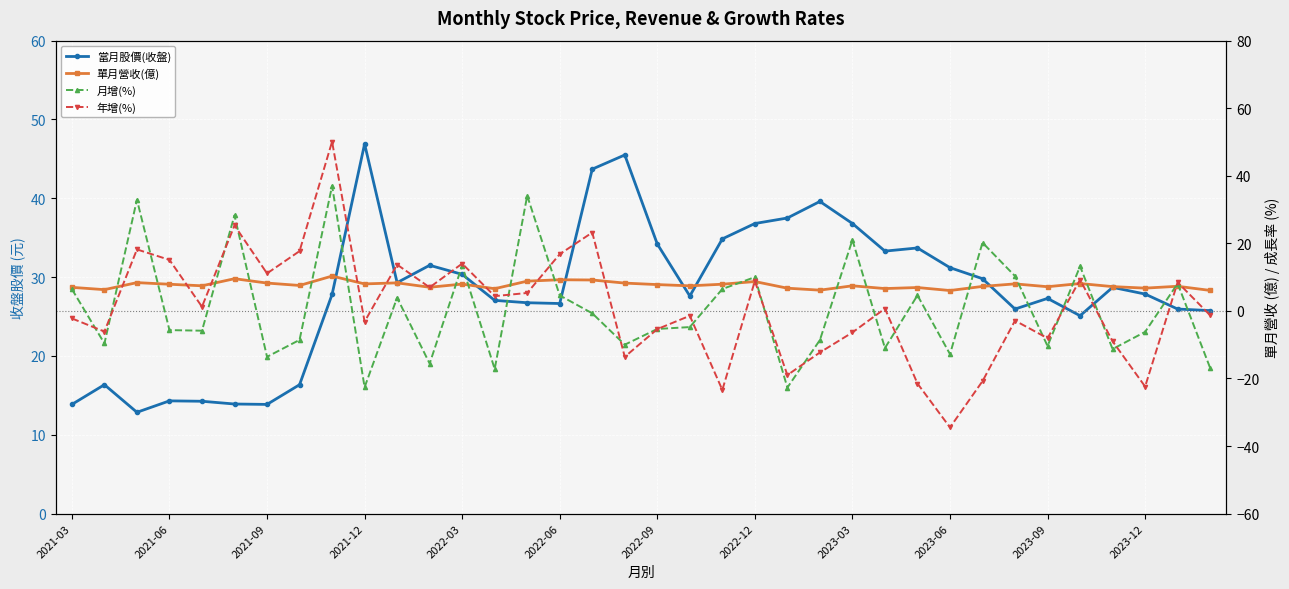

How many interior local valleys does the 當月股價(收盤) series have?

8